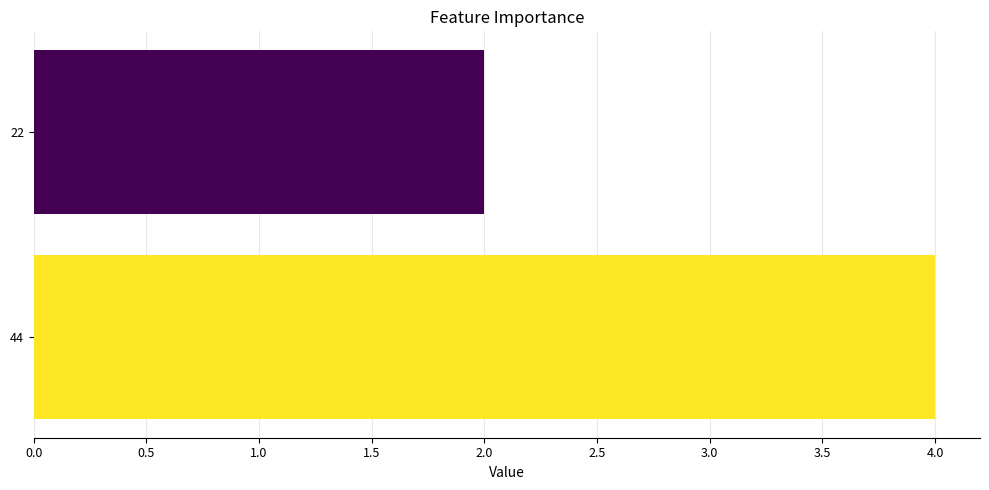

What is the value of the 1st bar from the top?

2